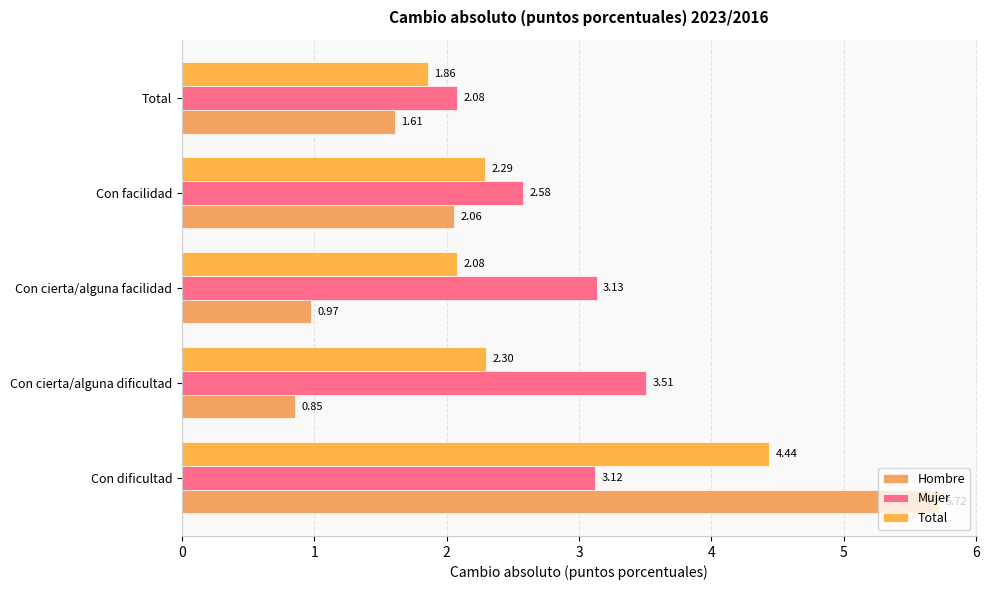

What is the average value of the Mujer series?

2.9